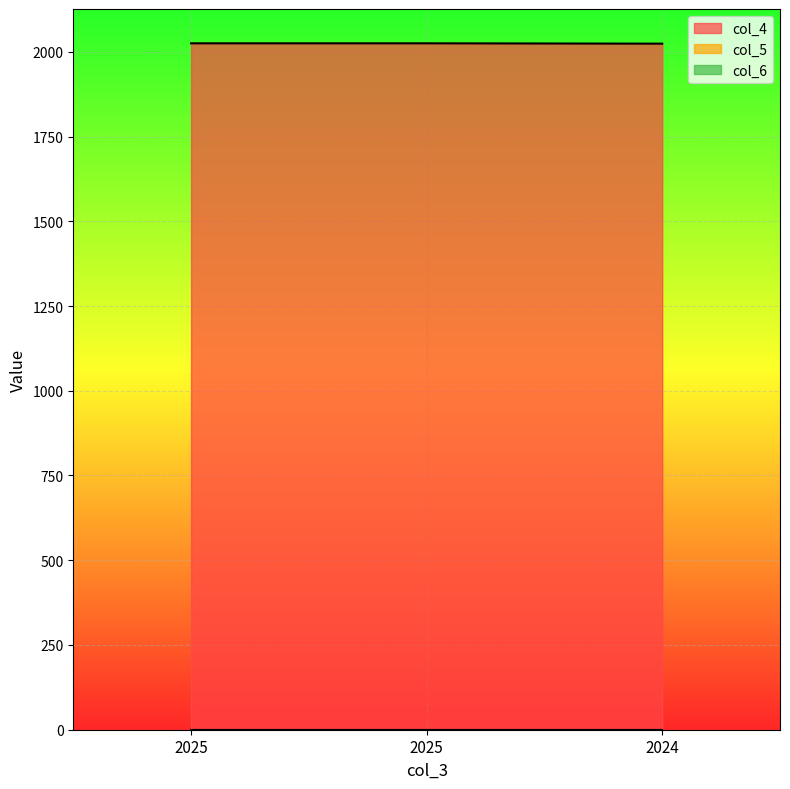

Which series has the largest range (max minus min)?

col_4